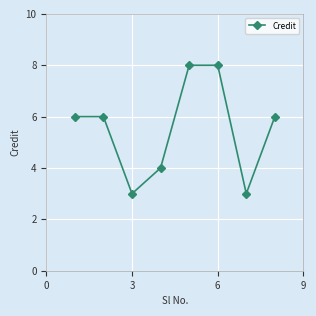

Reading right to left, list all the values displayed in this chart.

6	3	8	8	4	3	6	6